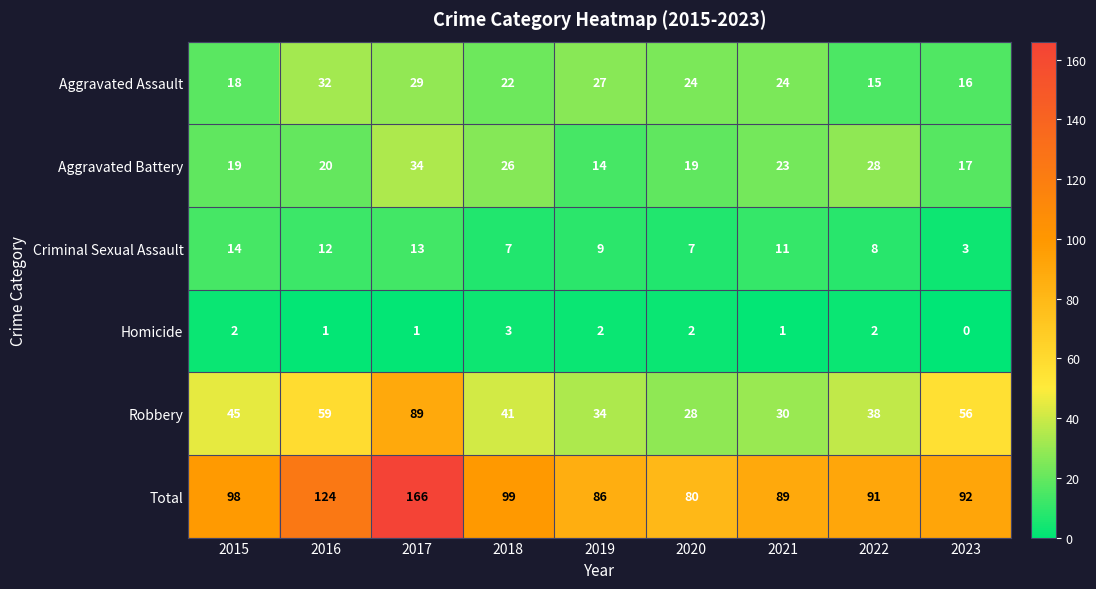

True or false: Total has a value of 80 at 2020.

True